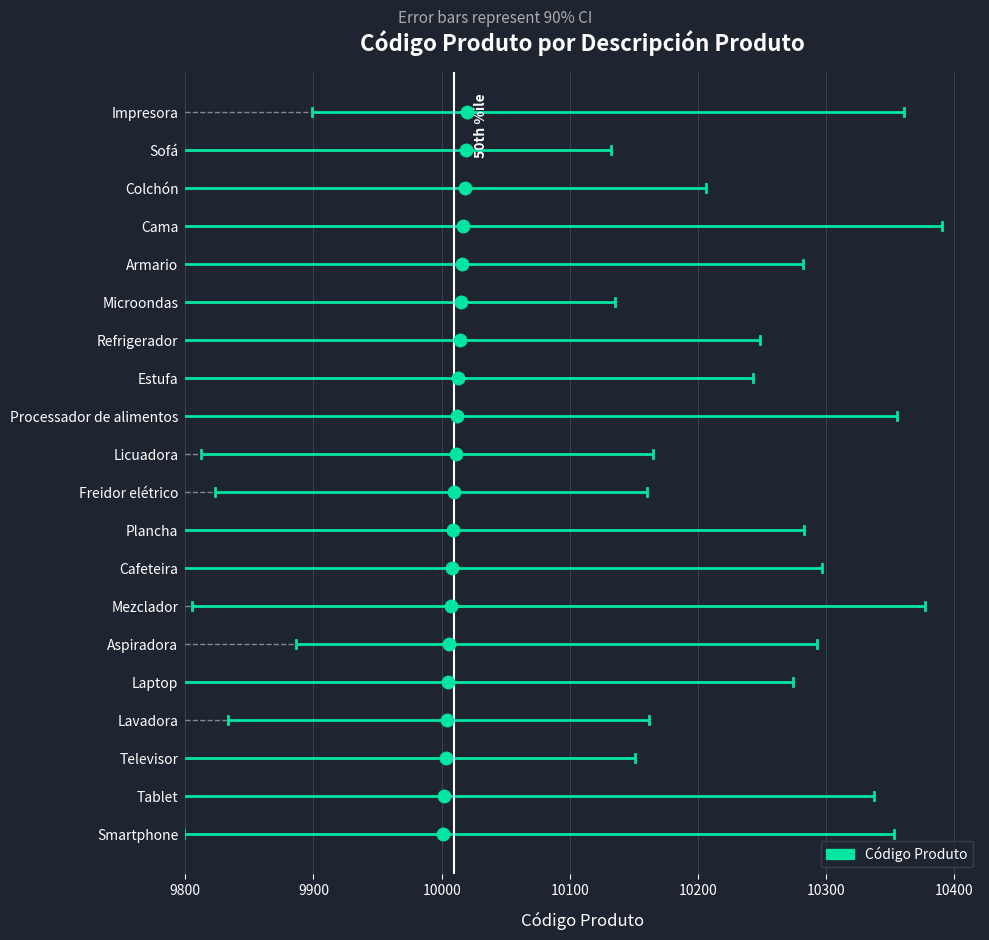

Reading left to right, extract all data points from this chart.

Smartphone=10001	Tablet=10002	Televisor=10003	Lavadora=10004	Laptop=10005	Aspiradora=10006	Mezclador=10007	Cafeteira=10008	Plancha=10009	Freidor elétrico=10010	Licuadora=10011	Processador de alimentos=10012	Estufa=10013	Refrigerador=10014	Microondas=10015	Armario=10016	Cama=10017	Colchón=10018	Sofá=10019	Impresora=10020